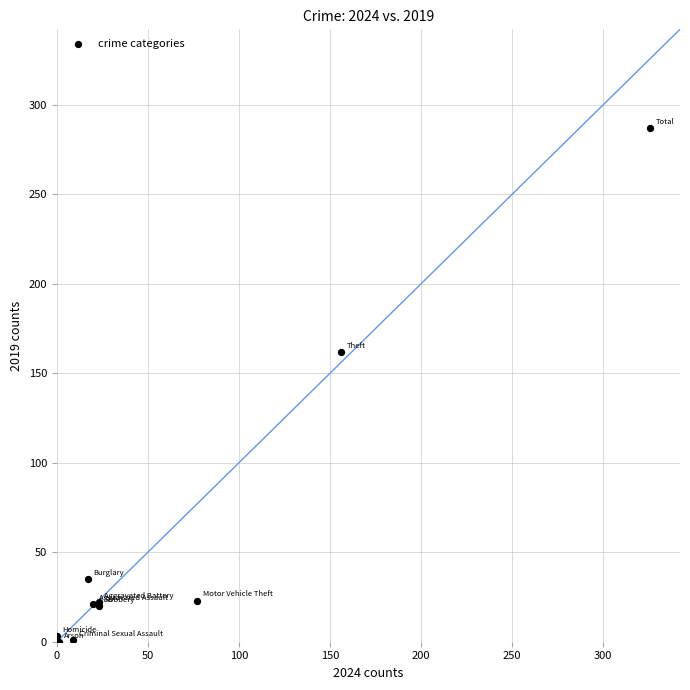

What Y value in the scatter plot is closest to 143?

162